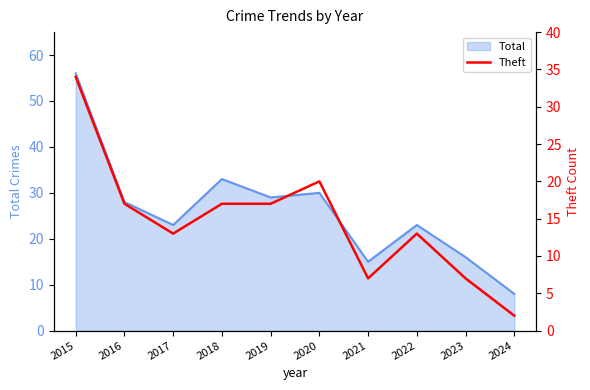

The value at 2016 is 27. True or false?

False